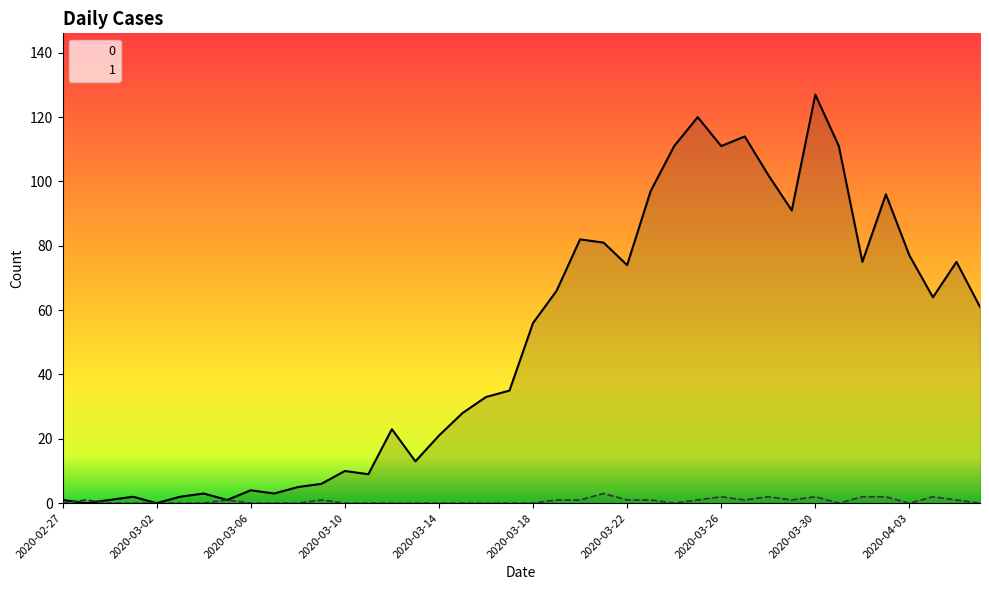

At which category does the chart reach its peak across all series?

2020-03-30